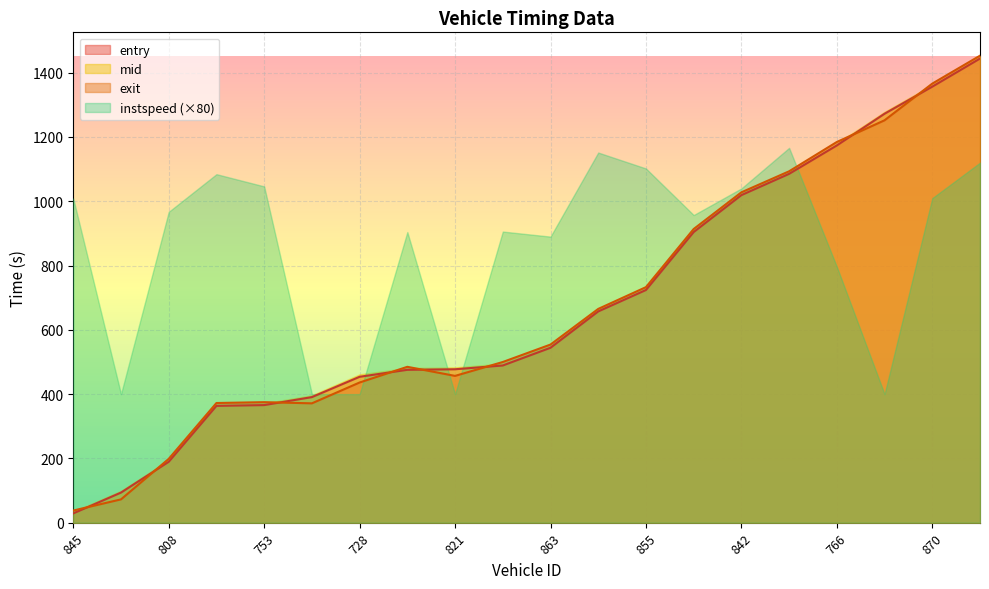

The entry series shows 489.0 at 734. True or false?

True